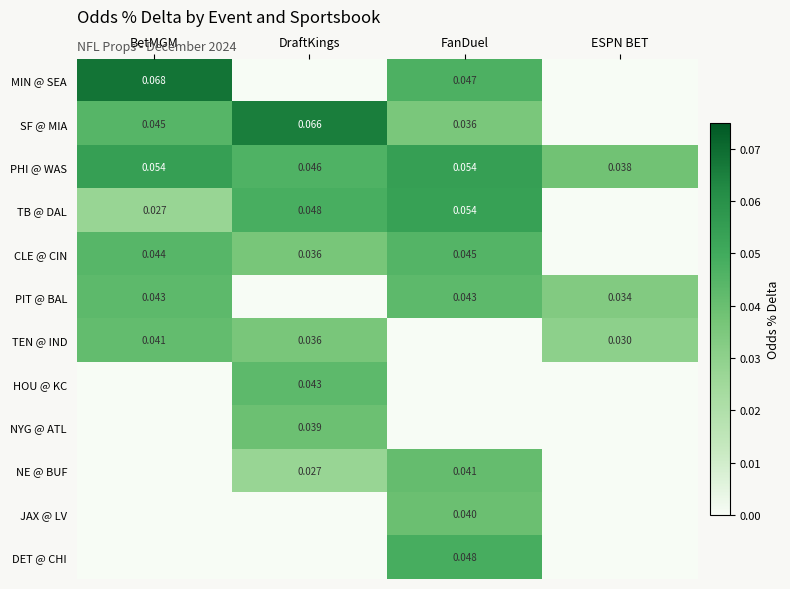

Is the value of PHI @ WAS at BetMGM greater than the value of NYG @ ATL at DraftKings?

Yes